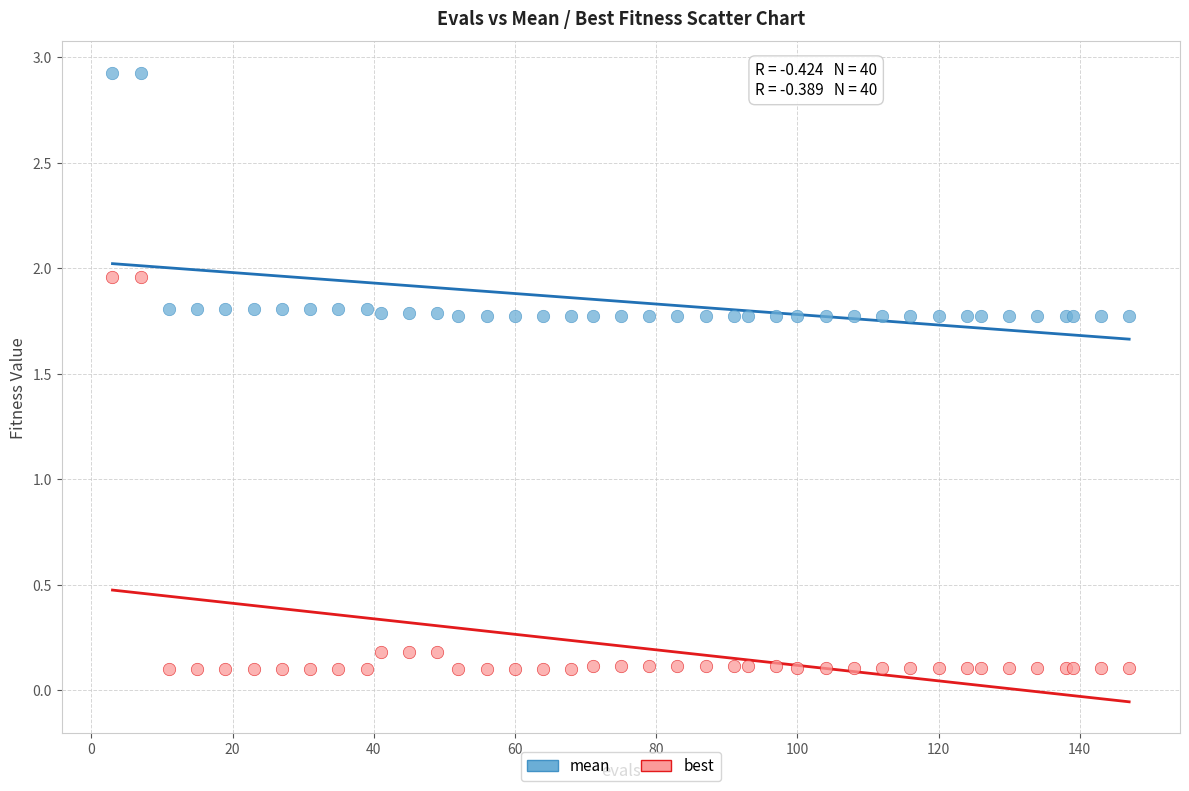

Which series contains the highest Y value?

mean